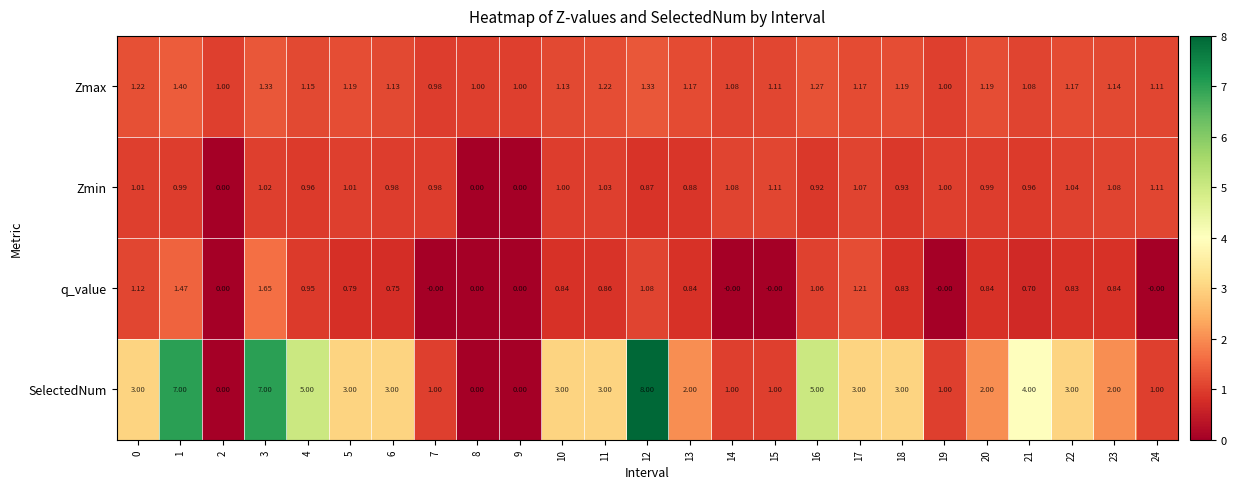

Which series has the largest total across all categories?

SelectedNum